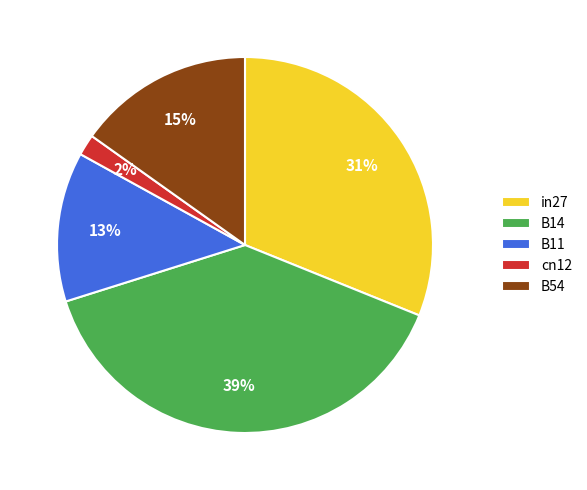

Which has a higher value, B11 or cn12?

B11